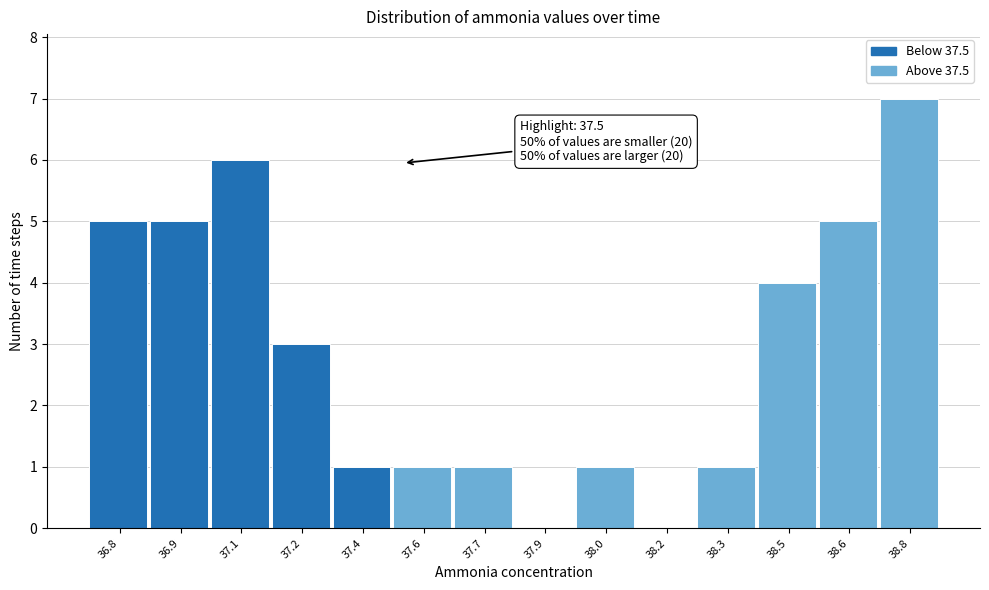

Reading left to right, extract all data points from this chart.

36.8=5	36.9=5	37.1=6	37.2=3	37.4=1	37.6=1	37.7=1	37.9=0	38.0=1	38.2=0	38.3=1	38.5=4	38.6=5	38.8=7